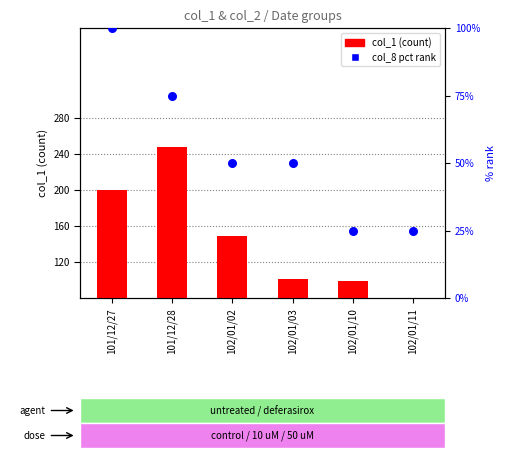

Which series has the largest total across all categories?

col_1